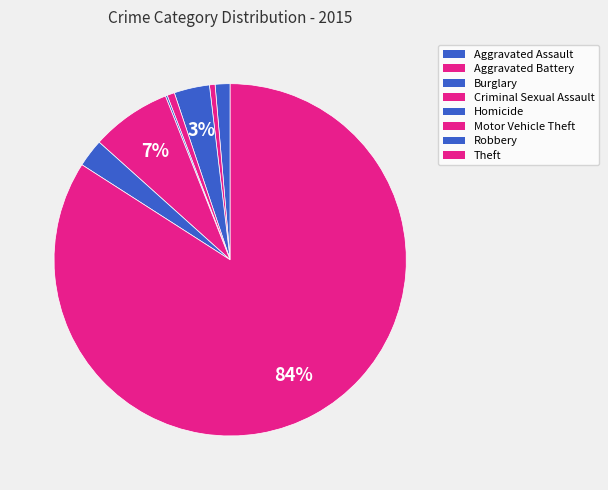

Count the number of slices in the pie.

8